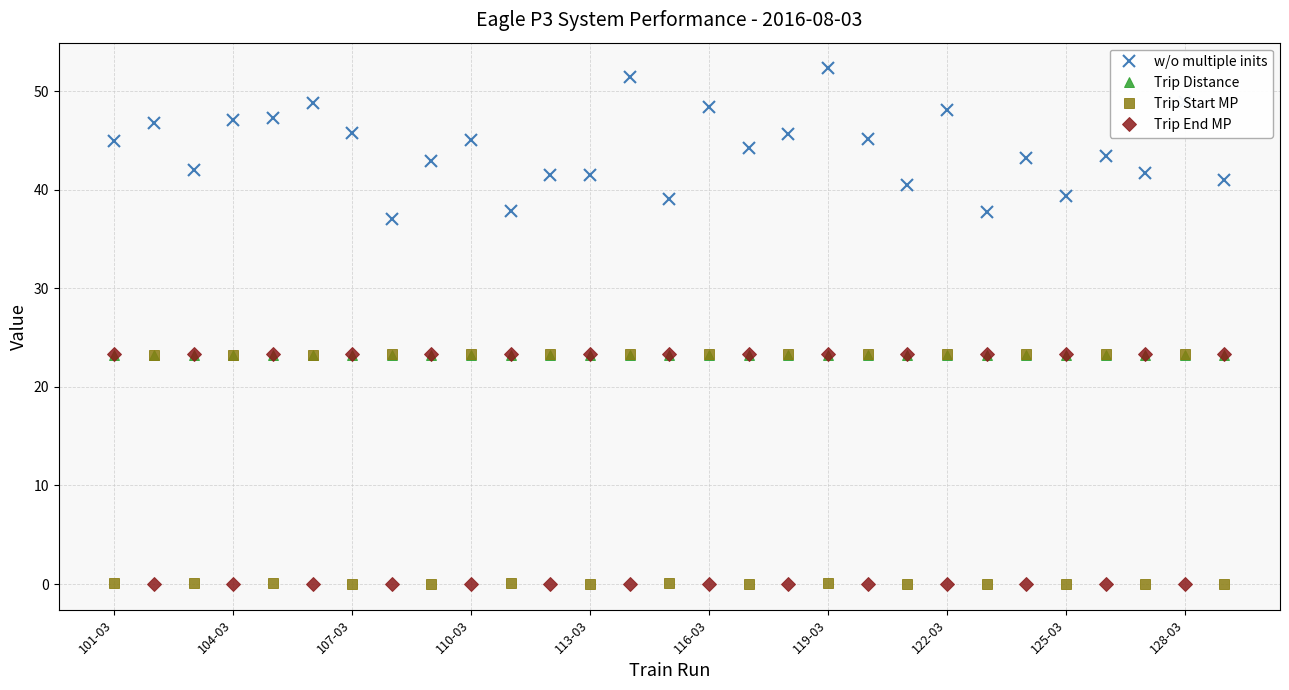

What is the maximum value shown in the chart?

52.3